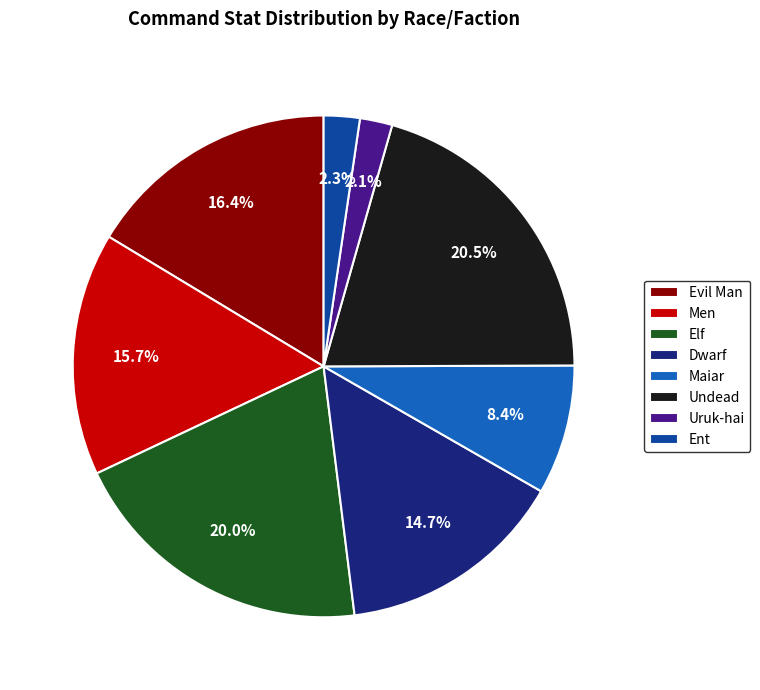

Count the number of slices in the pie.

8